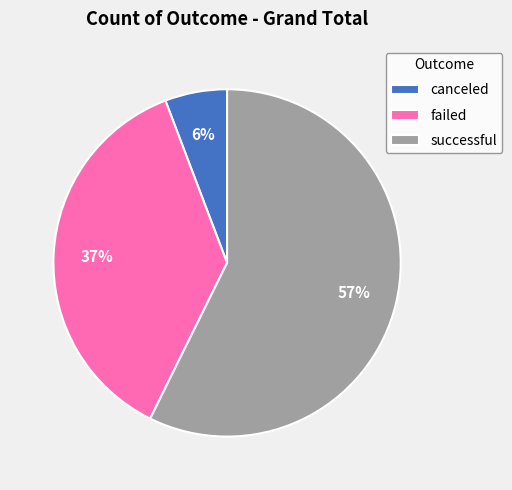

To the nearest percent, what is the difference between the failed and canceled slice percentages?

31%